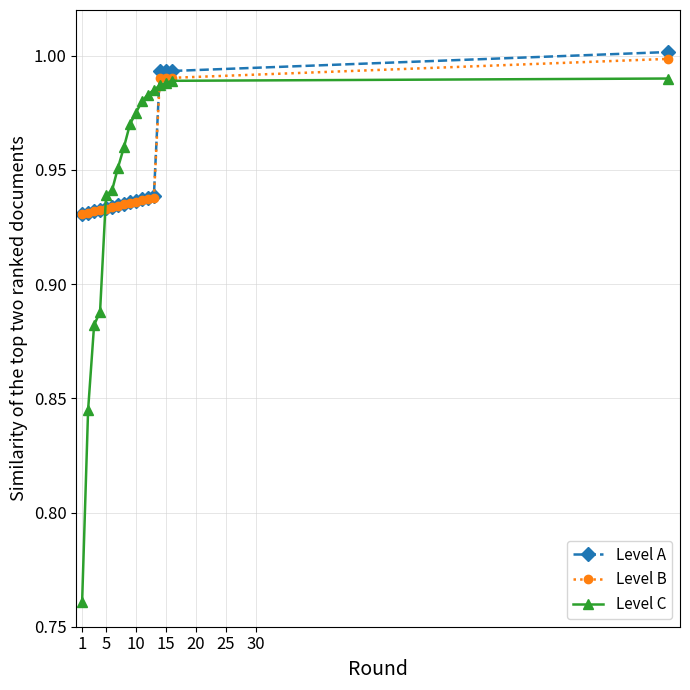

After their last crossing, which series has the higher values: Level C or Level A?

Level A